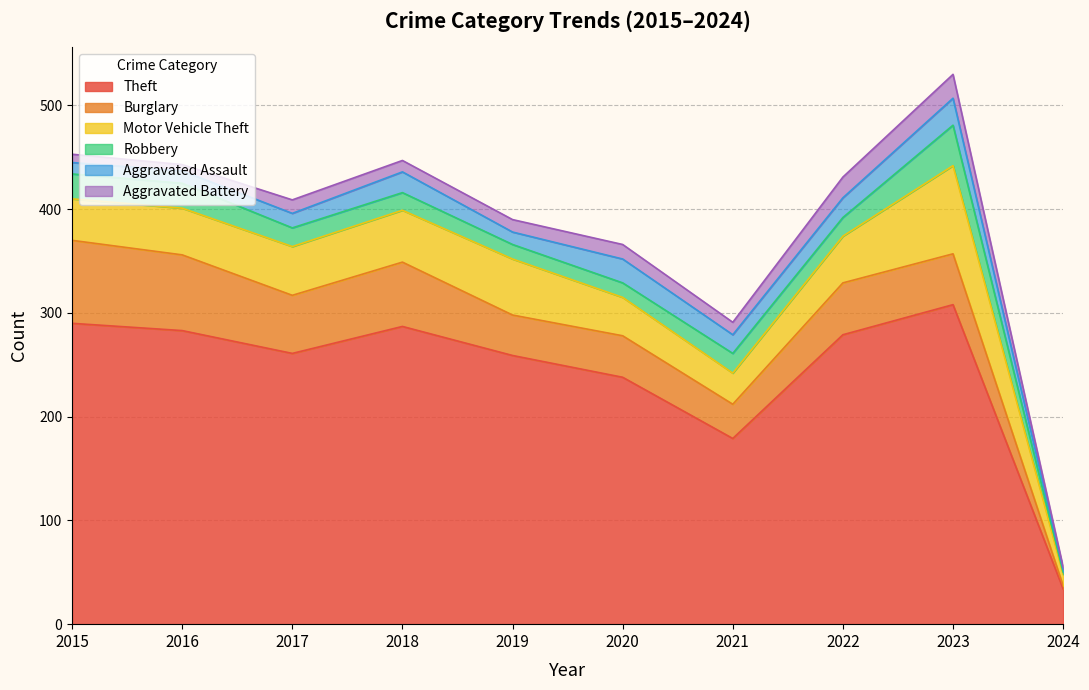

List the labels in order of Motor Vehicle Theft value, largest first.

2023, 2019, 2018, 2017, 2016, 2022, 2015, 2020, 2021, 2024